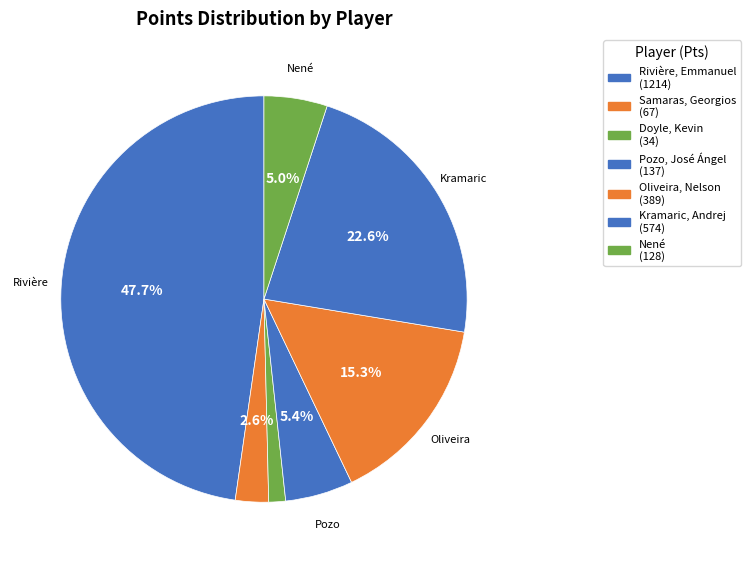

Which category has the smallest portion of the pie?

Doyle, Kevin